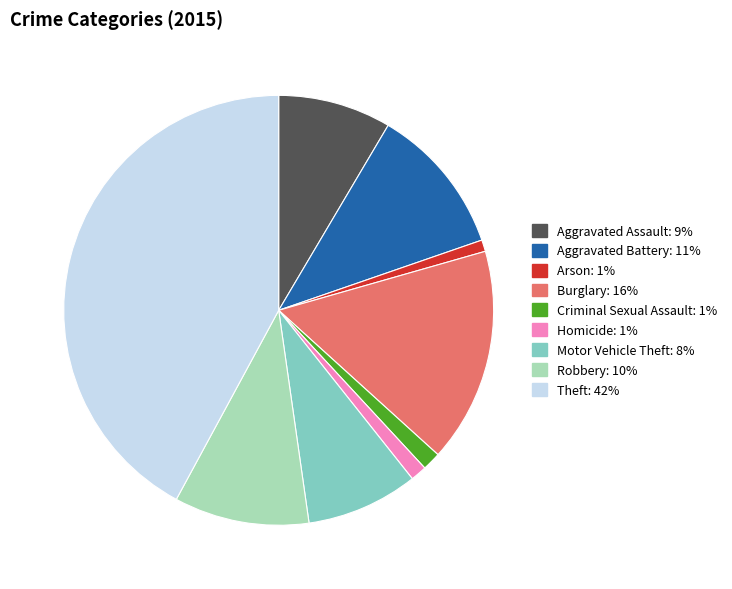

Which category has the biggest portion of the pie?

Theft